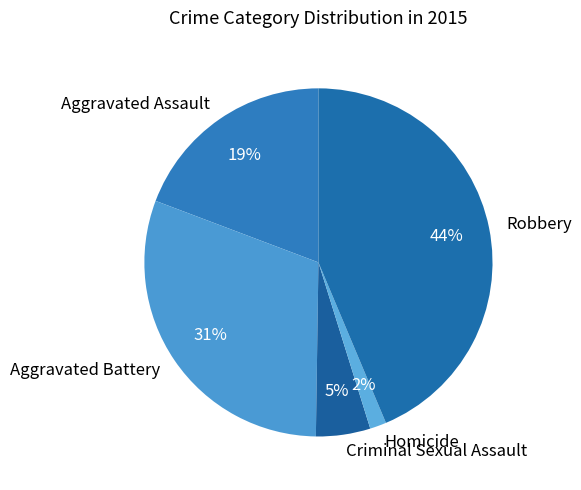

Between Robbery and Criminal Sexual Assault, which is larger?

Robbery